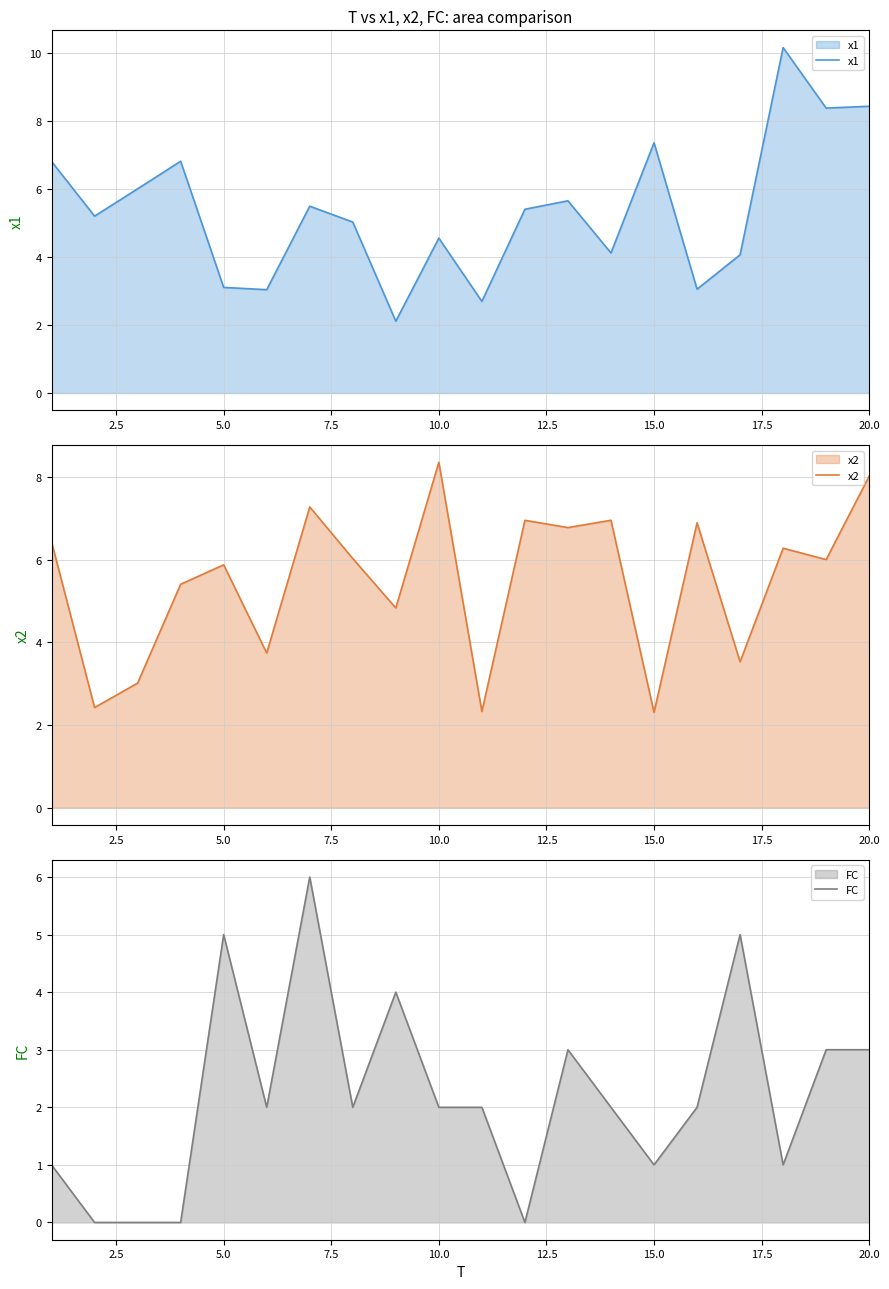

At which label does x2 reach its peak?

10.0